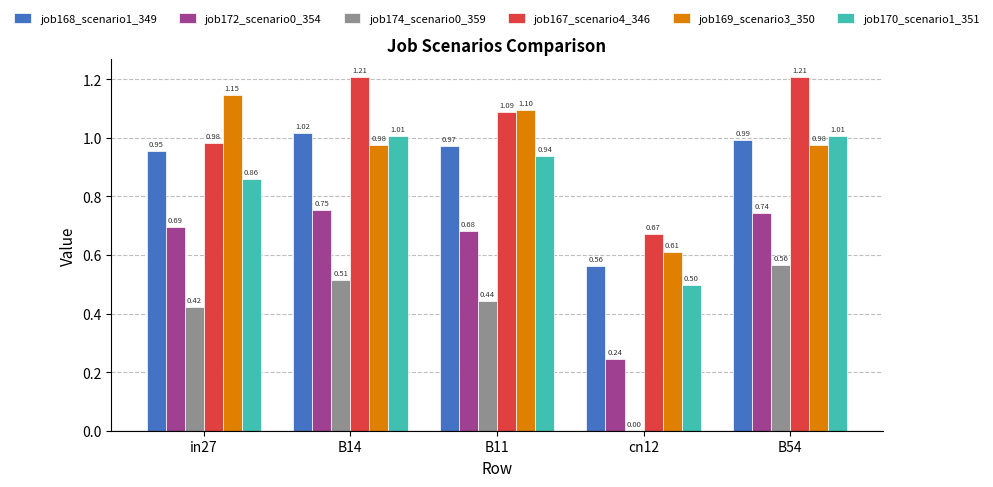

What is the total value across all series at in27?

5.1